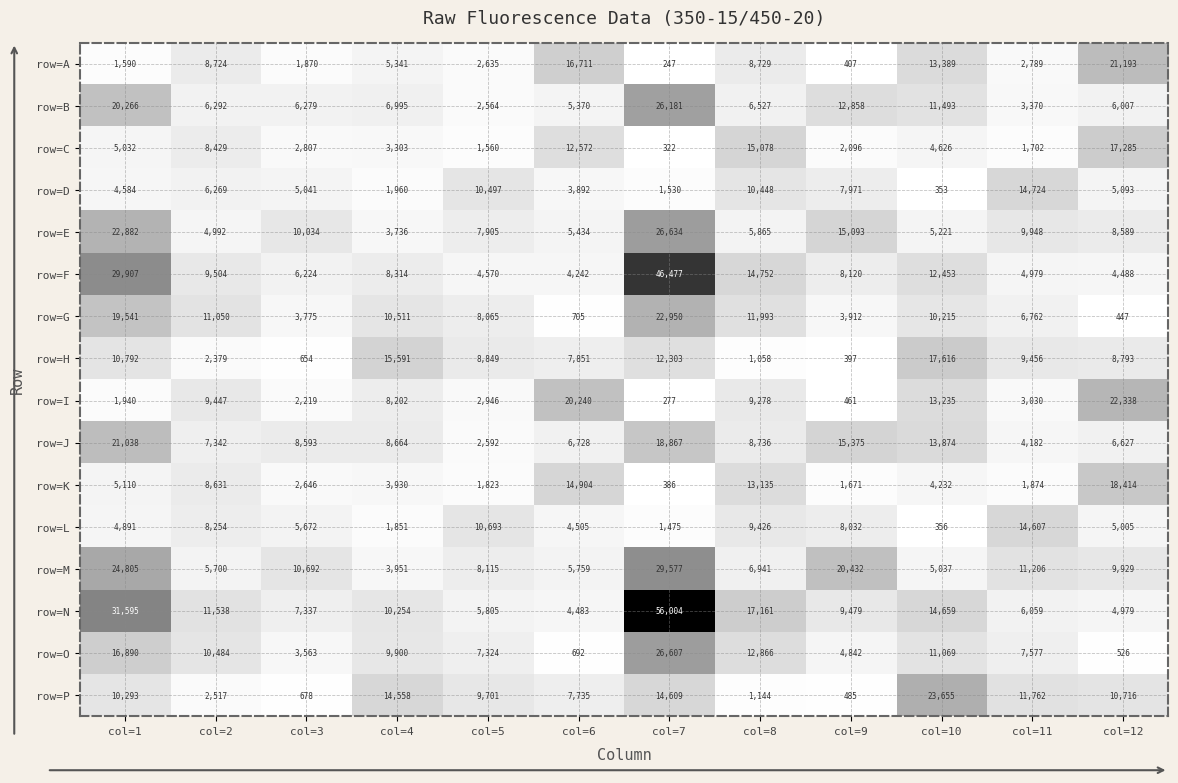

What is the sum of the row=M values at col=1 and col=12?

34734